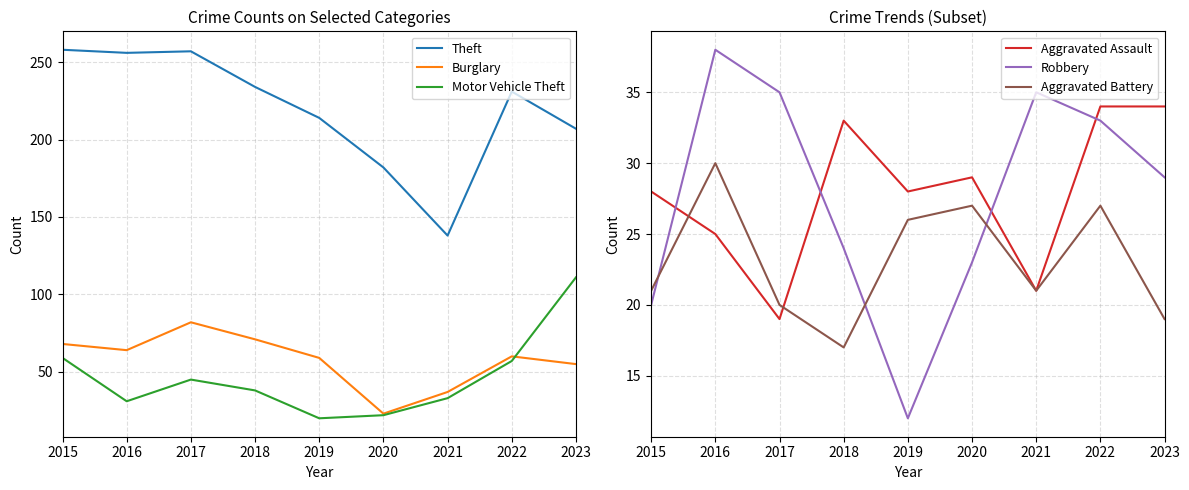

At 2019, list the series in order from largest to smallest.

Theft, Burglary, Aggravated Assault, Aggravated Battery, Motor Vehicle Theft, Robbery